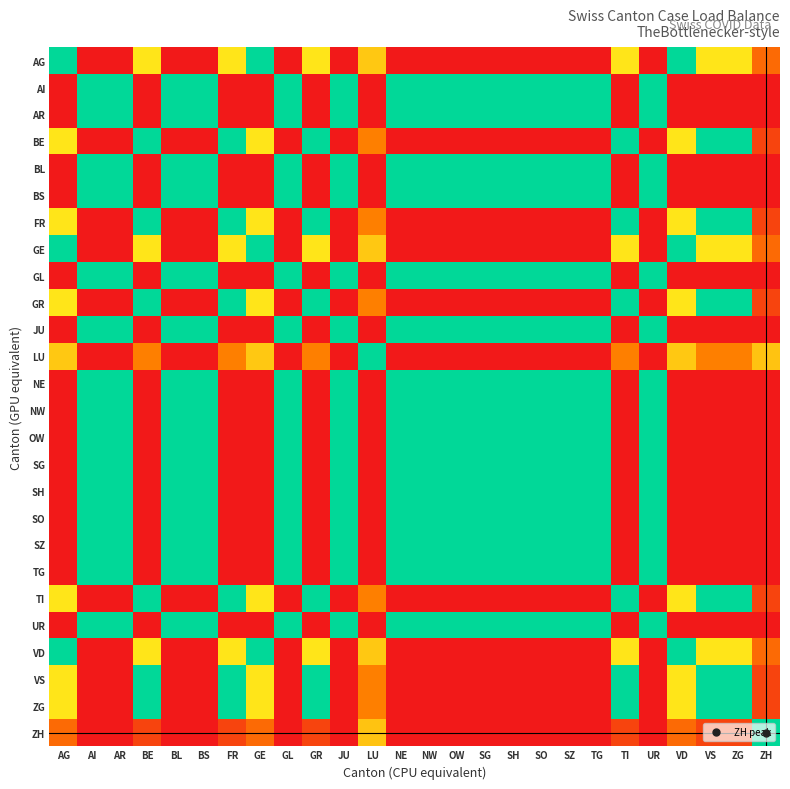

How many categories are shown in the chart?

26